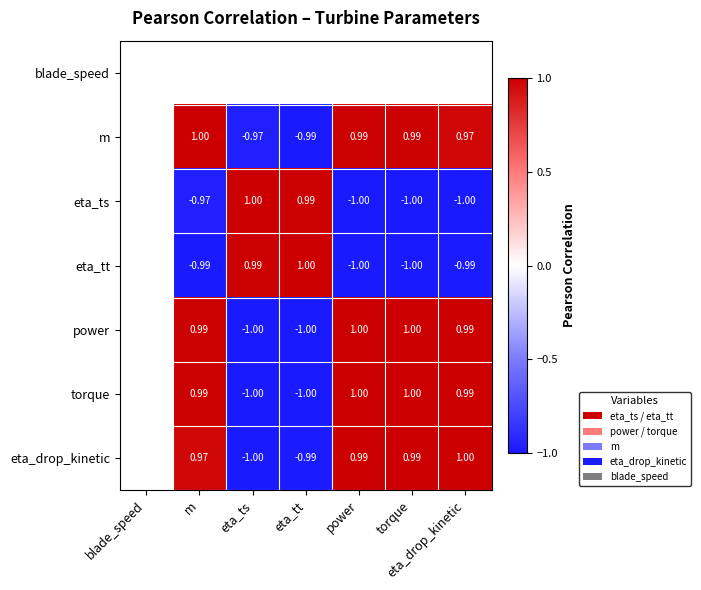

Is the value of eta_drop_kinetic at m greater than the value of eta_tt at power?

Yes